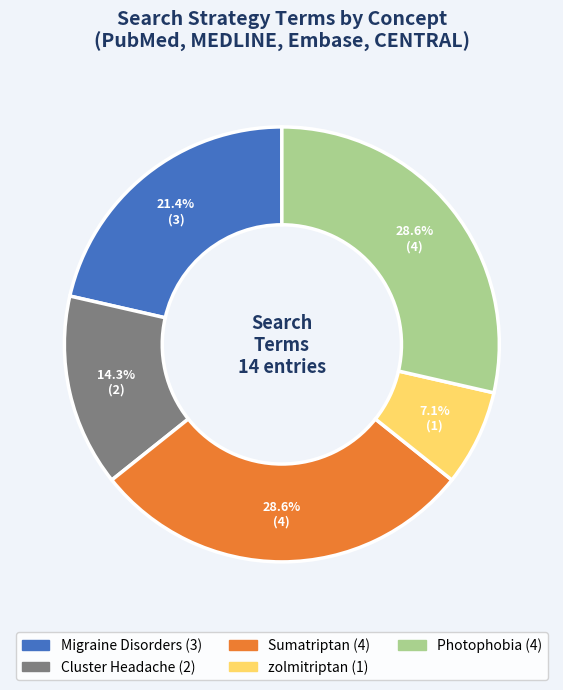

Does any single category account for the majority?

No